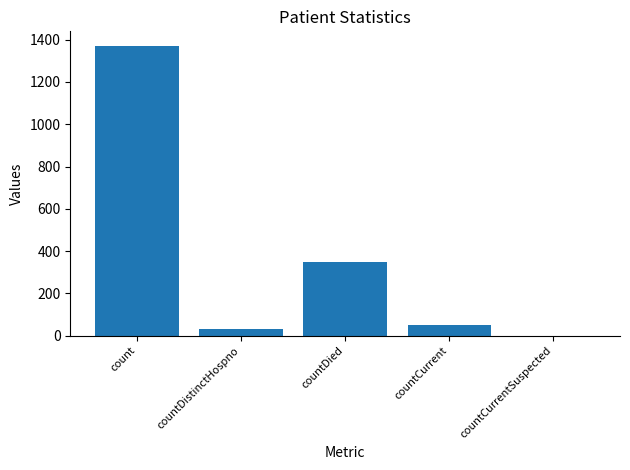

At which label is the value closest to 685?

countDied